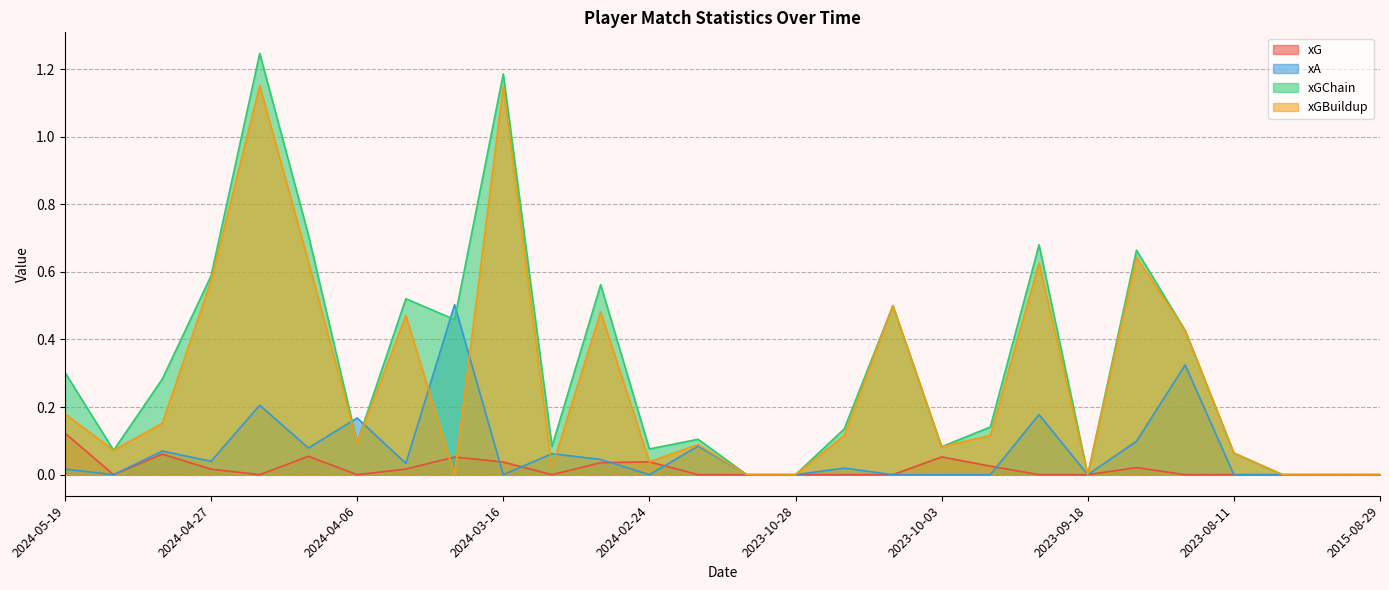

What is the label of the 5th point from the left?

2024-04-20